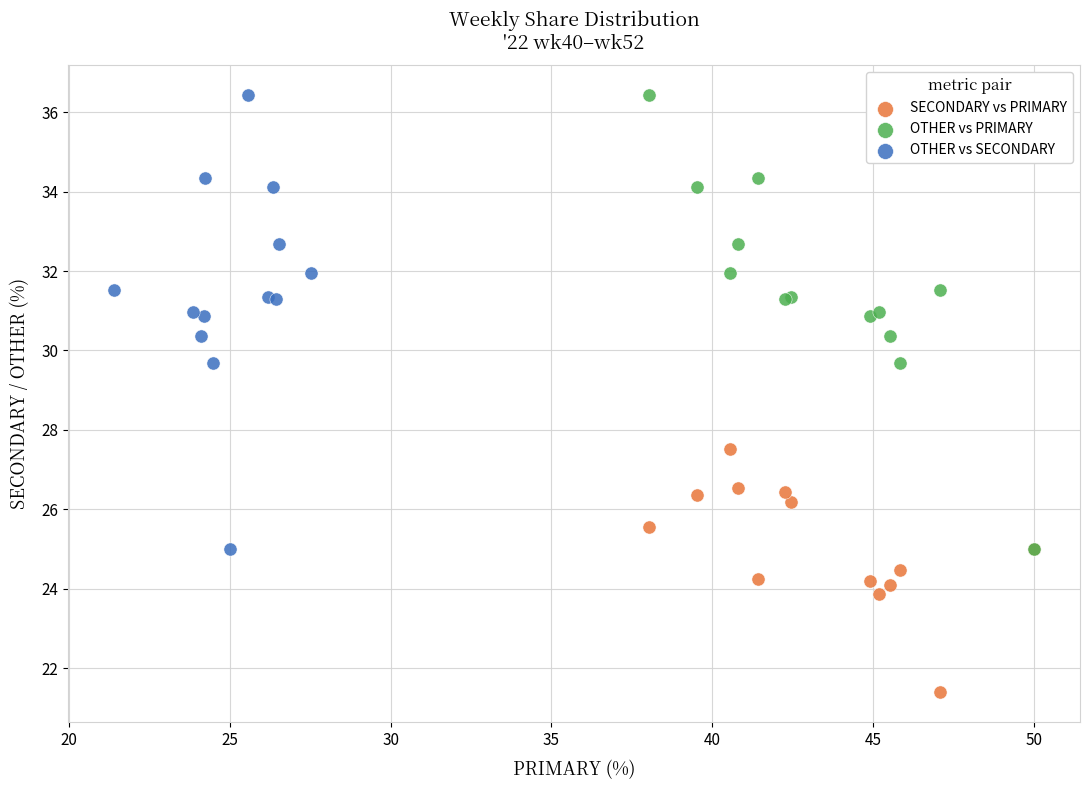

Which series contains the lowest Y value?

SECONDARY vs PRIMARY